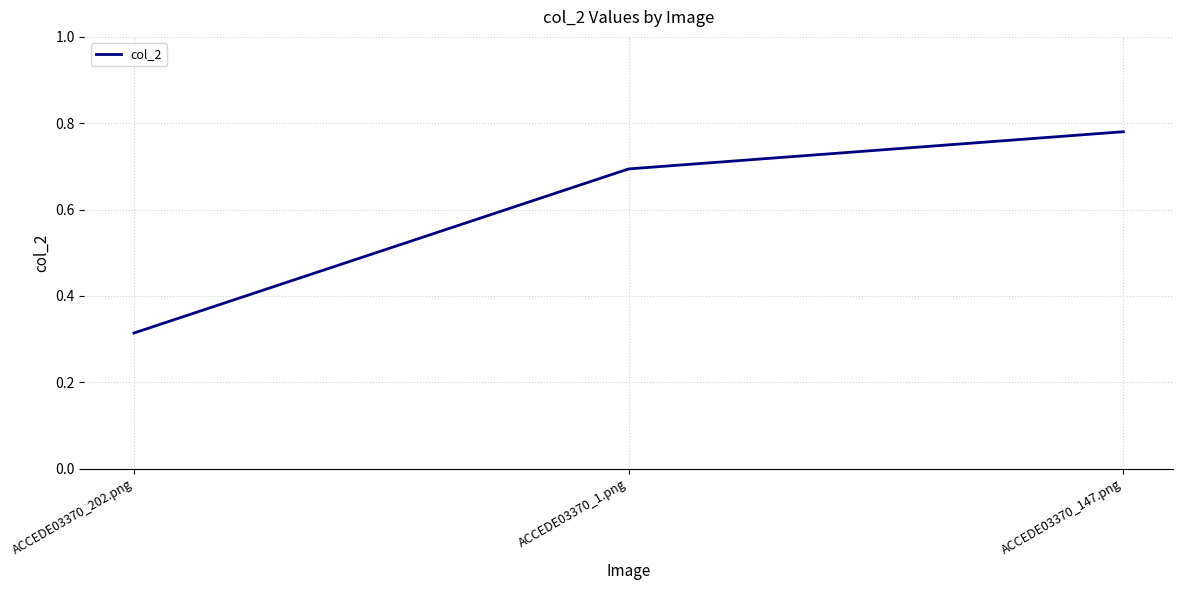

Does the chart display data point markers on the line(s)?

No